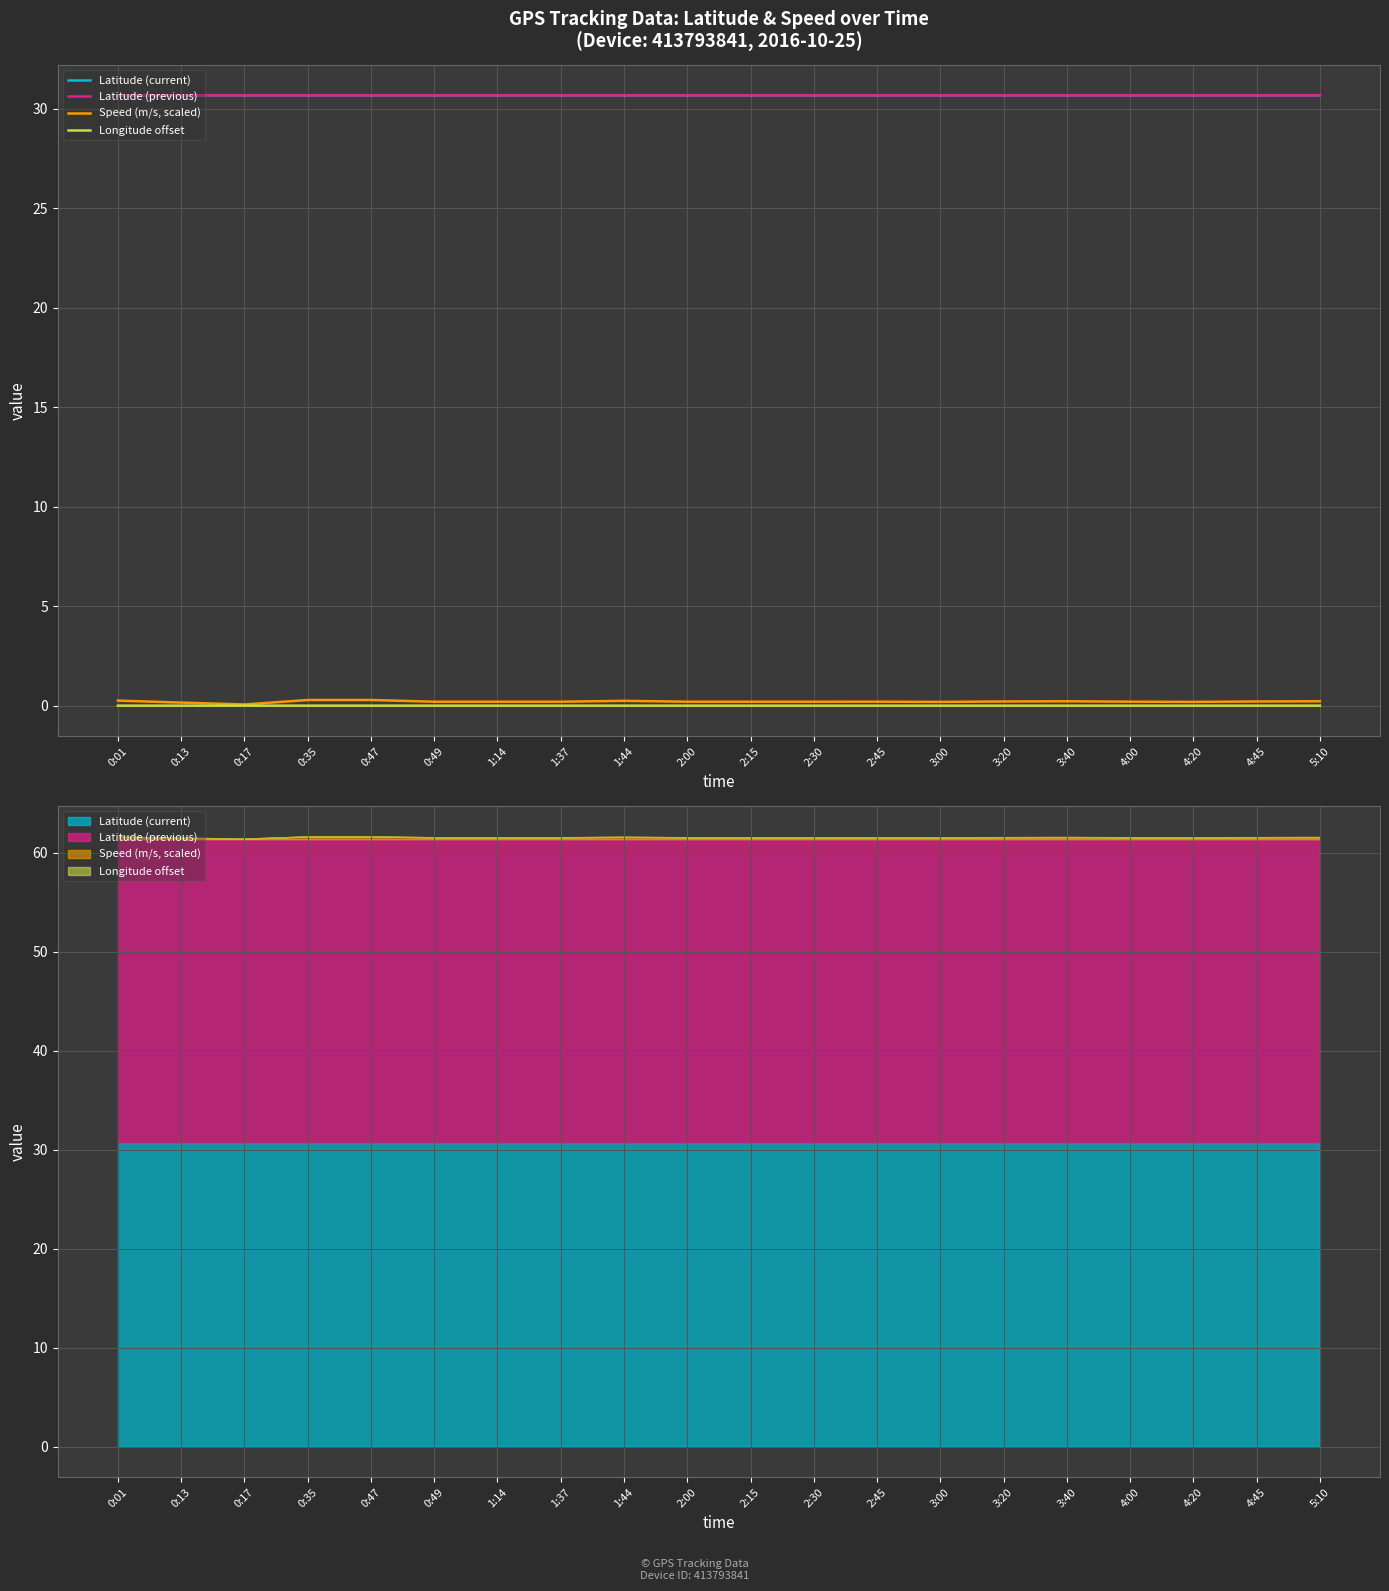

Reading left to right, what are all the values shown in this chart?

Latitude (current): 0:01=30.7	0:13=30.7	0:17=30.7	0:35=30.7	0:47=30.7	0:49=30.7	1:14=30.7	1:37=30.7	1:44=30.7	2:00=30.7	2:15=30.7	2:30=30.7	2:45=30.7	3:00=30.7	3:20=30.7	3:40=30.7	4:00=30.7	4:20=30.7	4:45=30.7	5:10=30.7
Latitude (previous): 0:01=30.7	0:13=30.7	0:17=30.7	0:35=30.7	0:47=30.7	0:49=30.7	1:14=30.7	1:37=30.7	1:44=30.7	2:00=30.7	2:15=30.7	2:30=30.7	2:45=30.7	3:00=30.7	3:20=30.7	3:40=30.7	4:00=30.7	4:20=30.7	4:45=30.7	5:10=30.7
Speed (m/s, scaled): 0:01=0.3	0:13=0.2	0:17=0.1	0:35=0.3	0:47=0.3	0:49=0.2	1:14=0.2	1:37=0.2	1:44=0.2	2:00=0.2	2:15=0.2	2:30=0.2	2:45=0.2	3:00=0.2	3:20=0.2	3:40=0.2	4:00=0.2	4:20=0.2	4:45=0.2	5:10=0.2
Longitude offset: 0:01=0.0	0:13=0.0	0:17=0.0	0:35=0.0	0:47=0.0	0:49=0.0	1:14=0.0	1:37=0.0	1:44=0.0	2:00=0.0	2:15=0.0	2:30=0.0	2:45=0.0	3:00=0.0	3:20=0.0	3:40=0.0	4:00=0.0	4:20=0.0	4:45=0.0	5:10=0.0